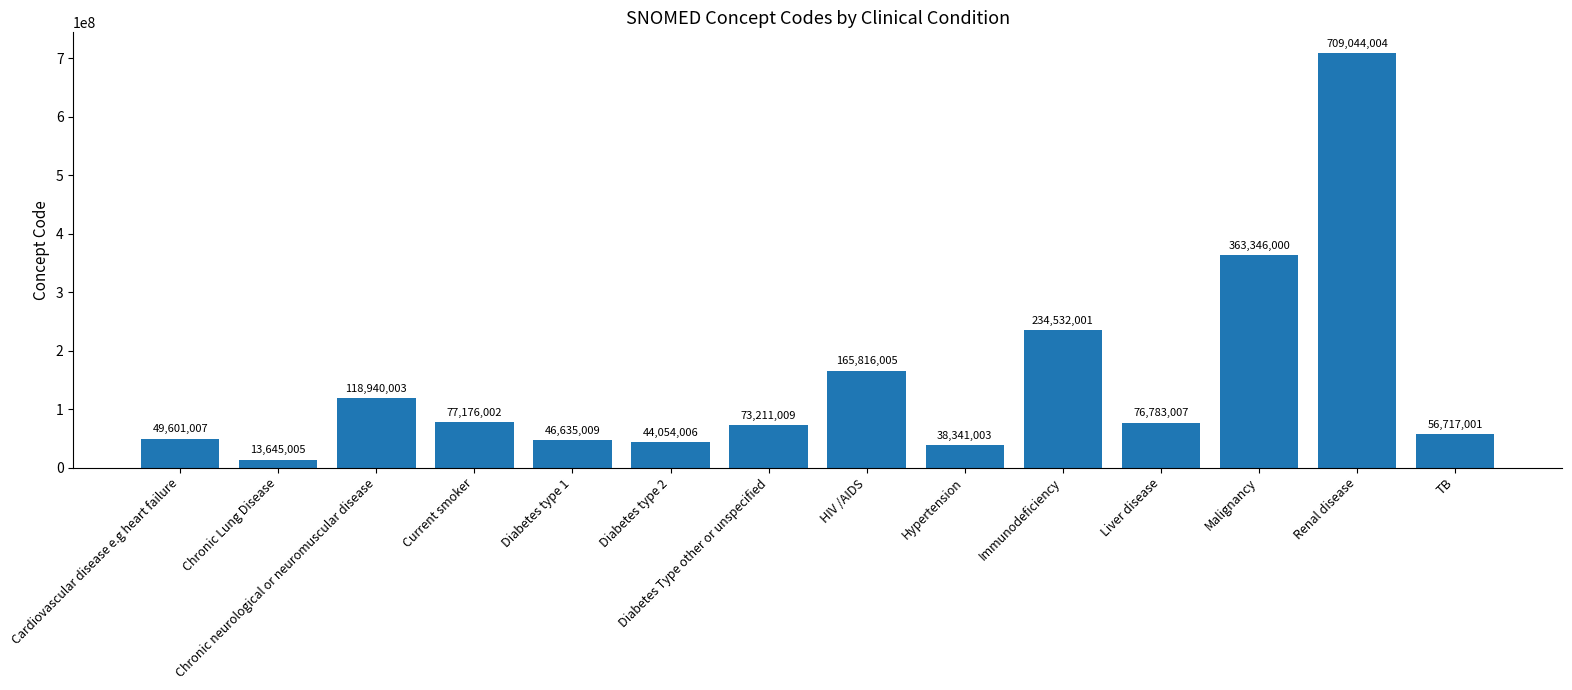

What is the average value?

147702933